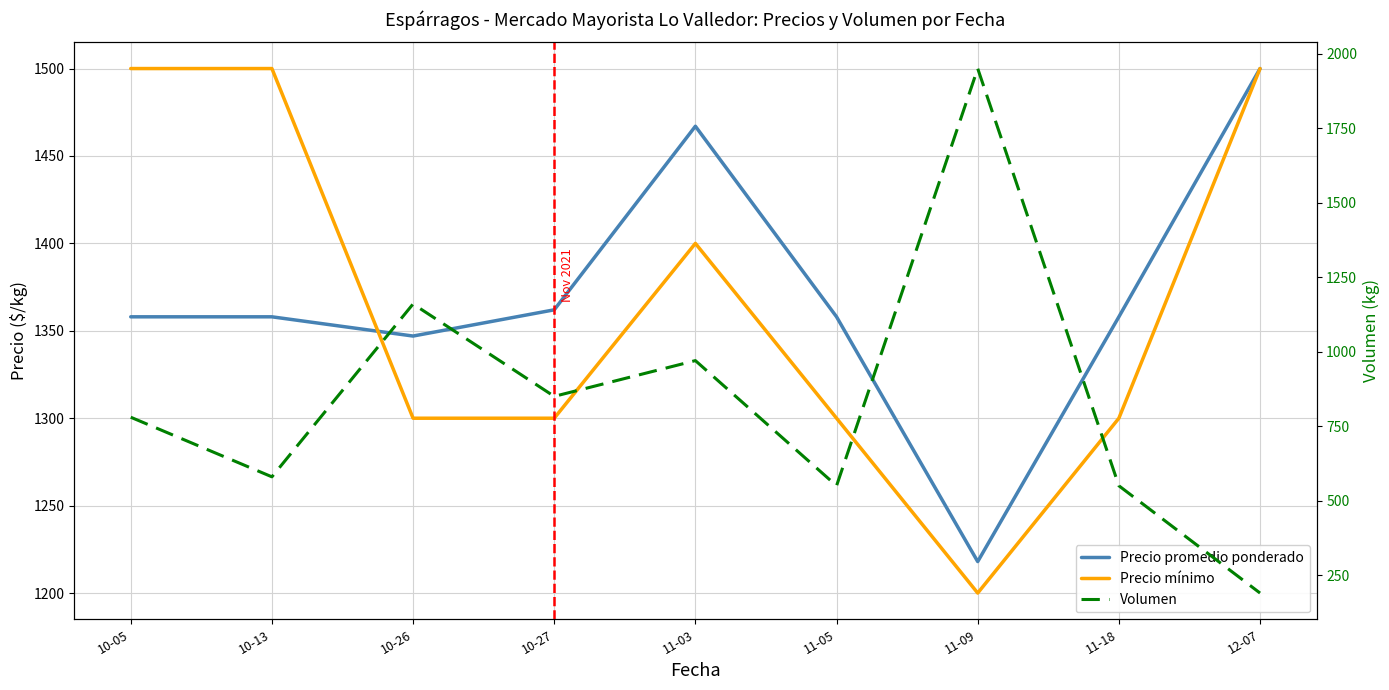

What is the value of the Precio promedio ponderado point at the 3rd from the left?

1347